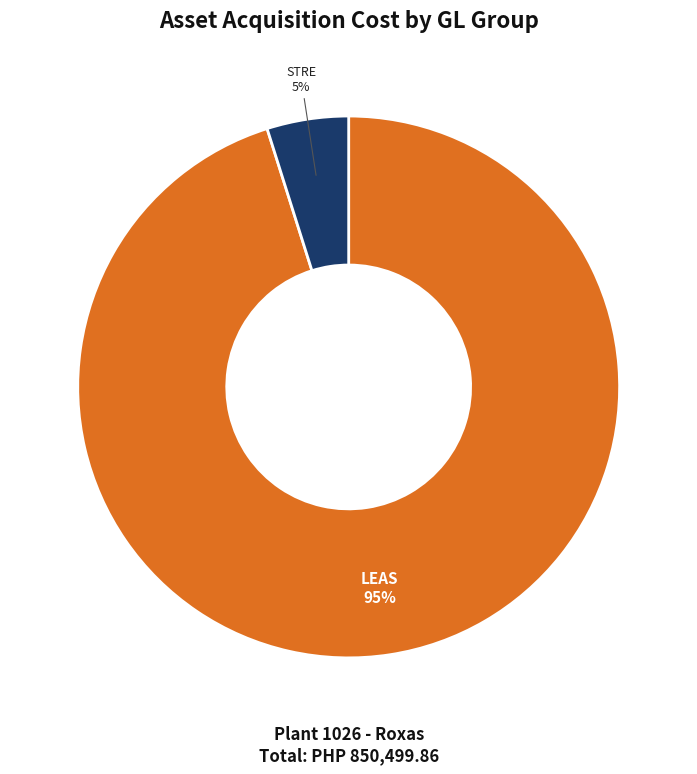

To the nearest percent, what is the difference between the largest and smallest slice percentages?

90%